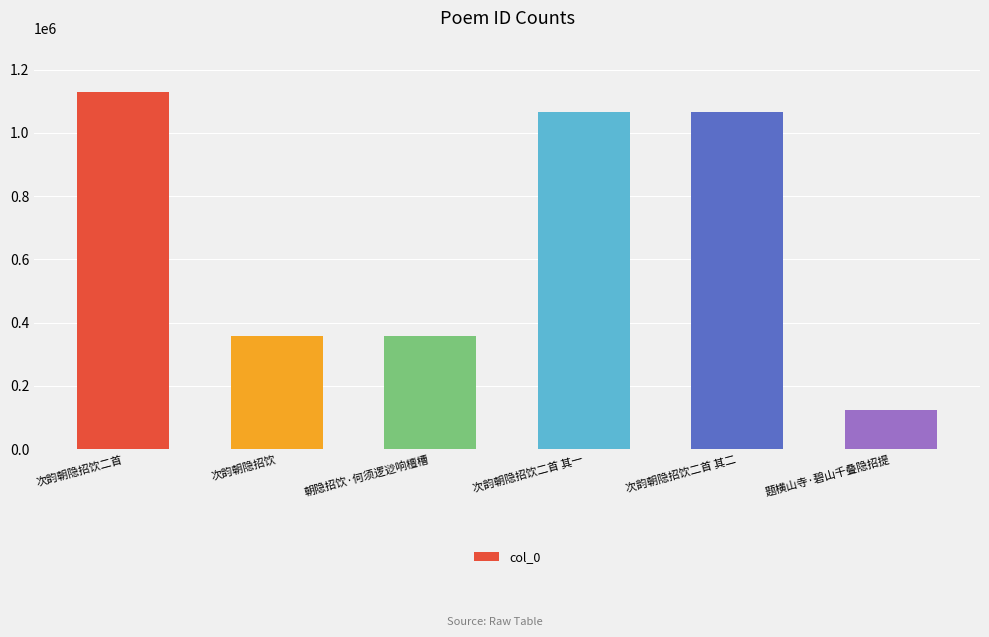

Count the number of categories in the chart.

6